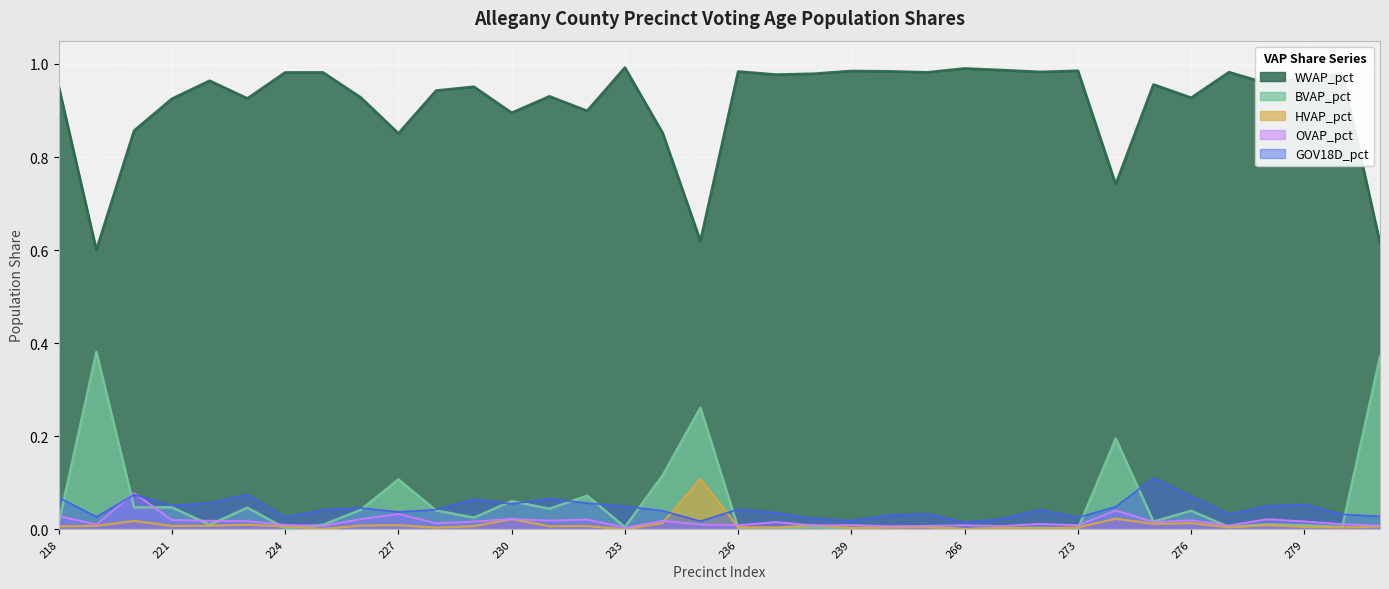

Rank the categories by BVAP_pct value from highest to lowest.

219, 281, 235, 274, 234, 227, 232, 230, 221, 220, 223, 231, 226, 228, 276, 229, 275, 218, 278, 222, 225, 279, 265, 240, 280, 277, 233, 238, 268, 237, 267, 236, 224, 239, 273, 266